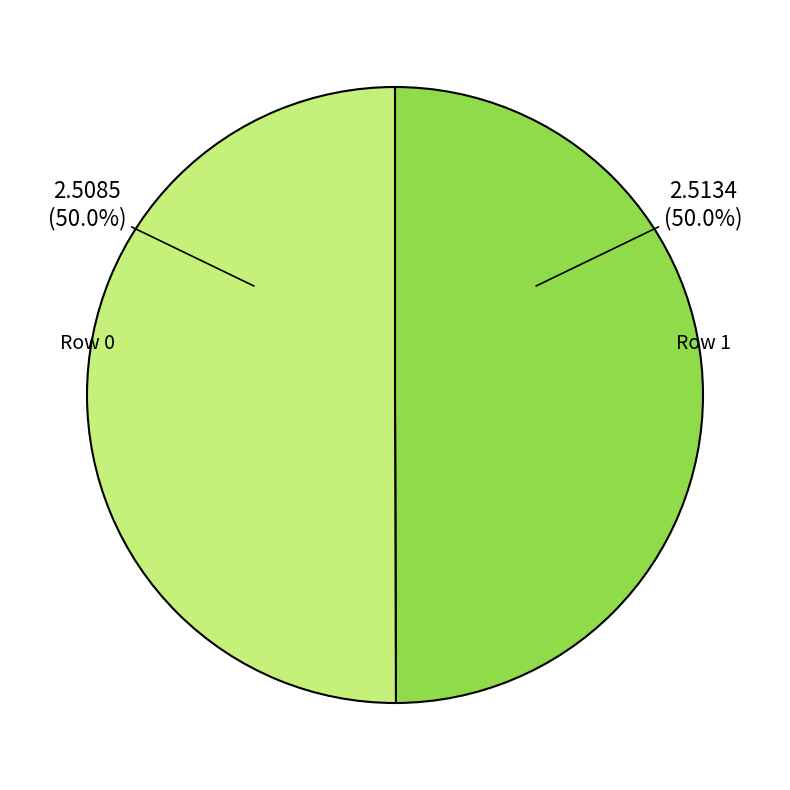

What is the total percentage of Row 1 and Row 0?

100.0%